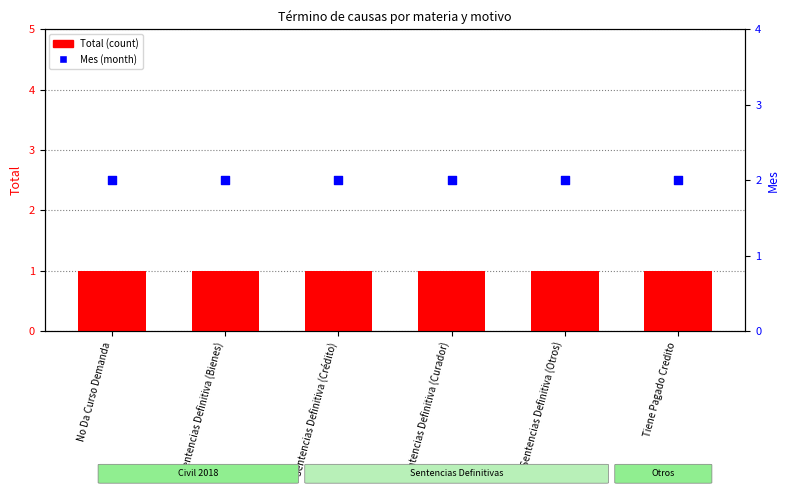

Is the value of Total (count) at No Da Curso Demanda greater than the value of Mes (month) at Sentencias Definitiva (Otros)?

No